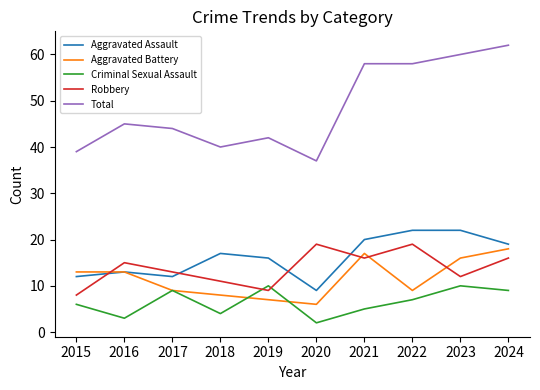

Which category has the lowest value across all series?

2020